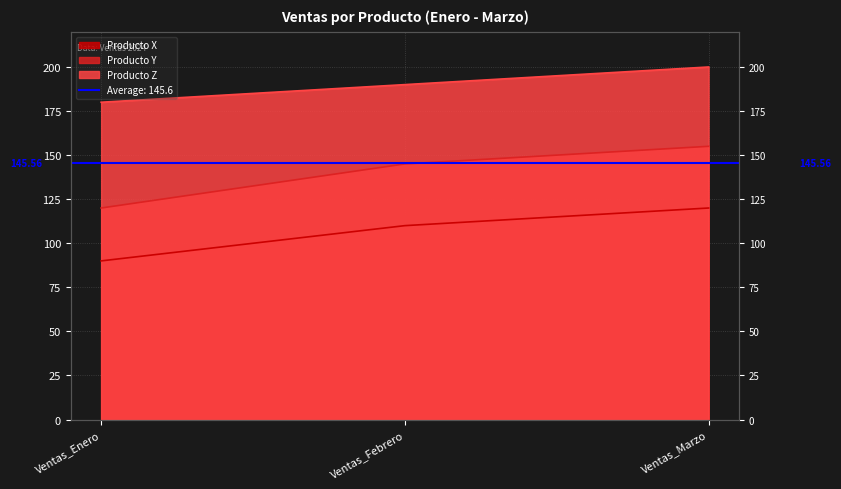

Is it true that Producto Z equals 200 at Ventas_Marzo?

True